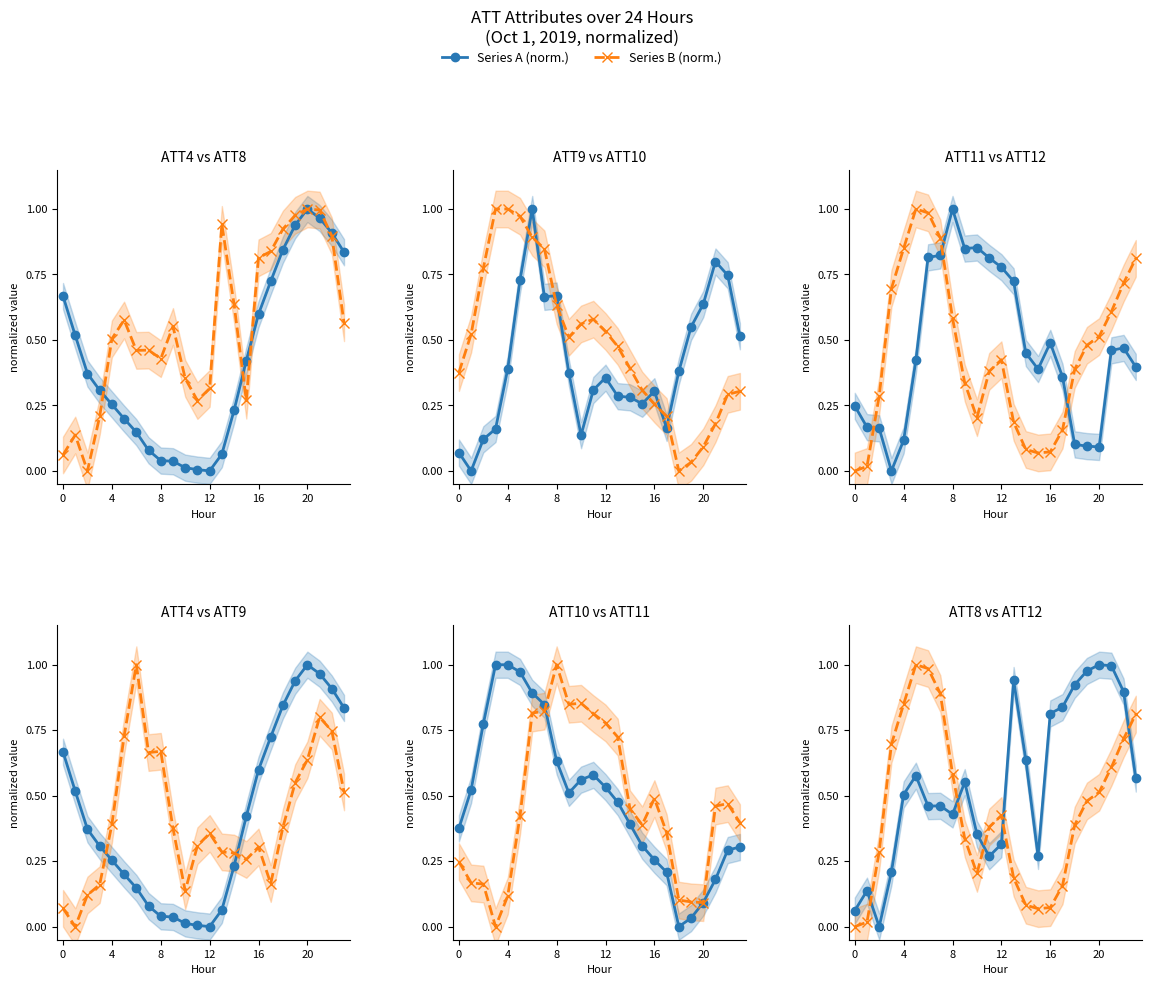

What is the sum of the ATT4 values at 19 and 14?

1.2